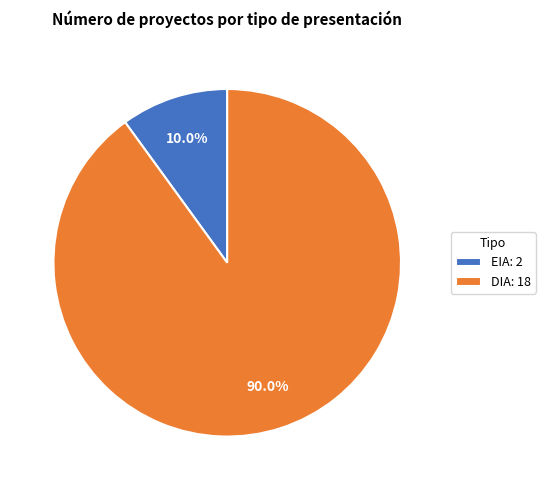

To the nearest percent, what is the difference between the largest and smallest slice percentages?

80%